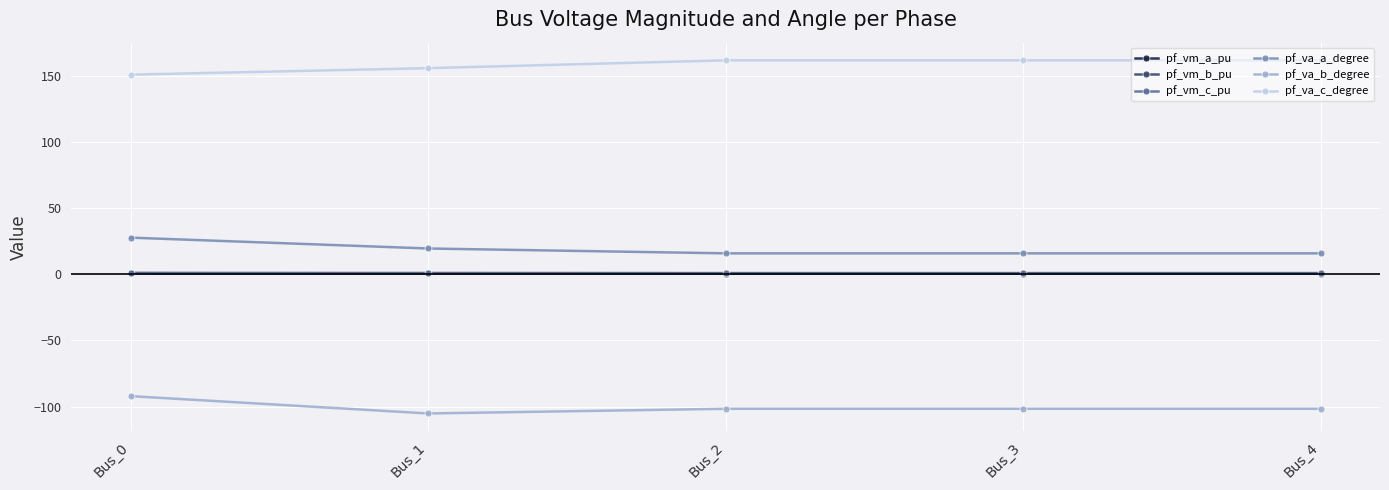

True or false: pf_va_a_degree and pf_vm_a_pu intersect in this chart.

False